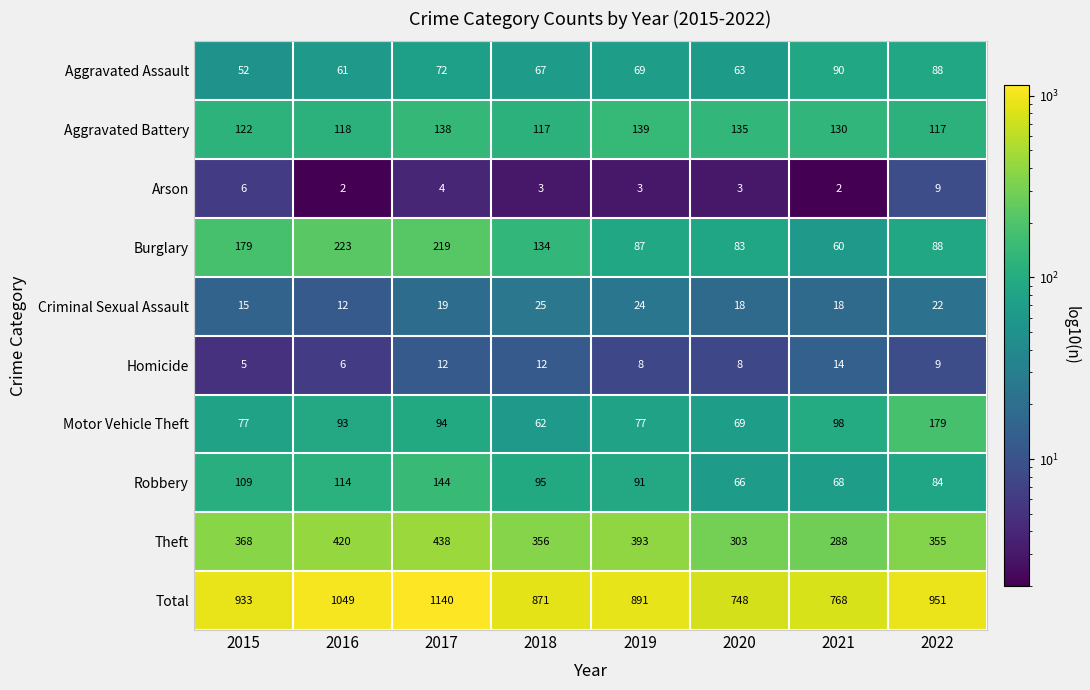

Read the Theft value at 2020.

303